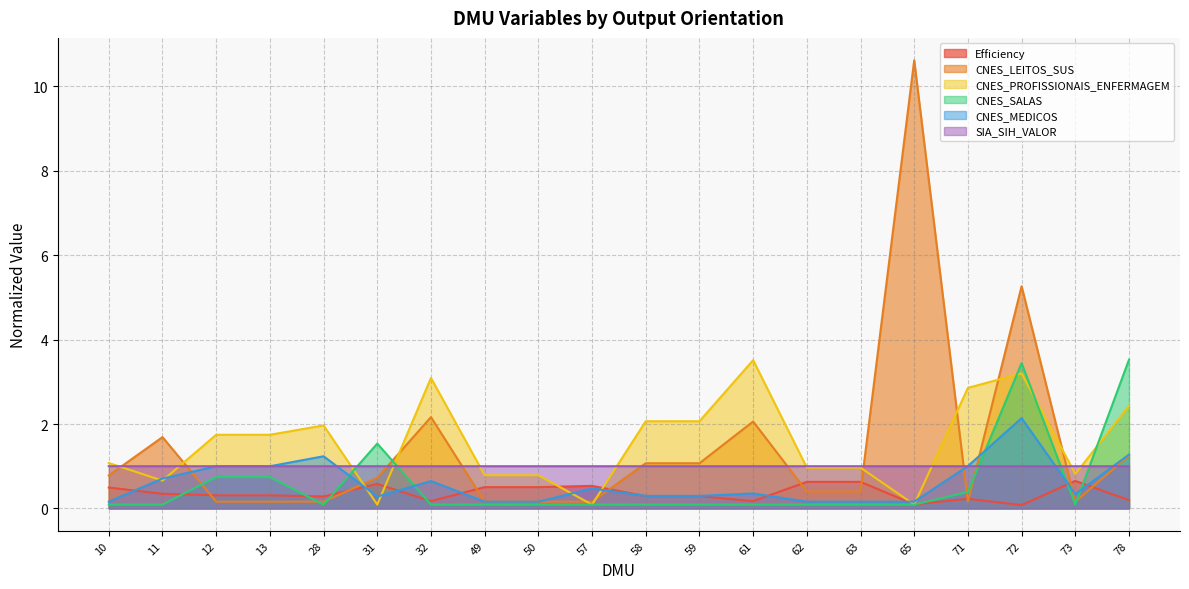

How many times do CNES_SALAS and SIA_SIH_VALOR cross each other?

5